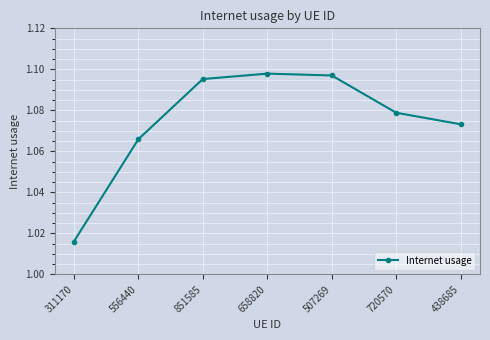

What position from the right is 507269?

3